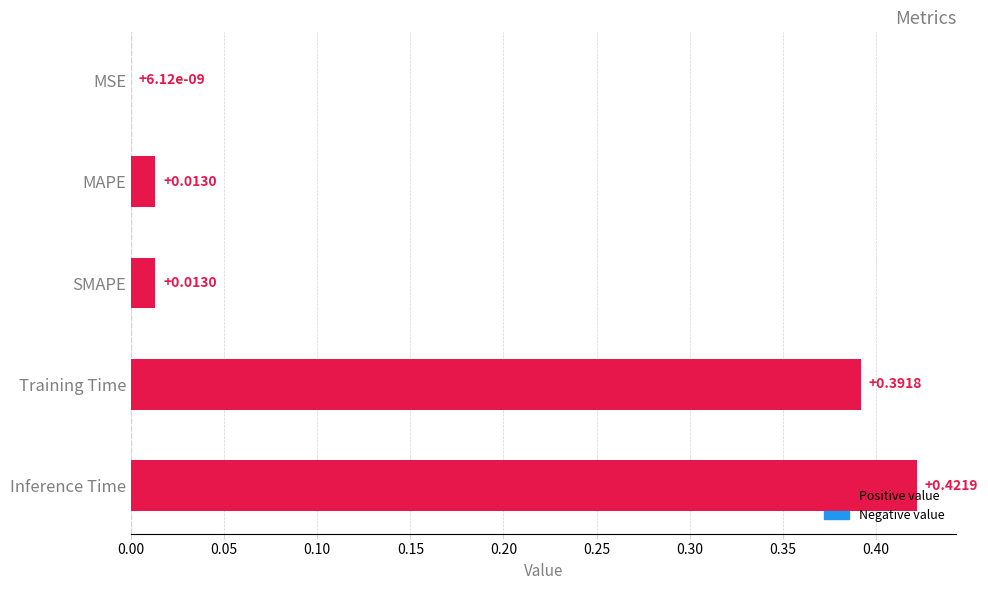

What is the change in value from Inference Time to SMAPE?

-0.4